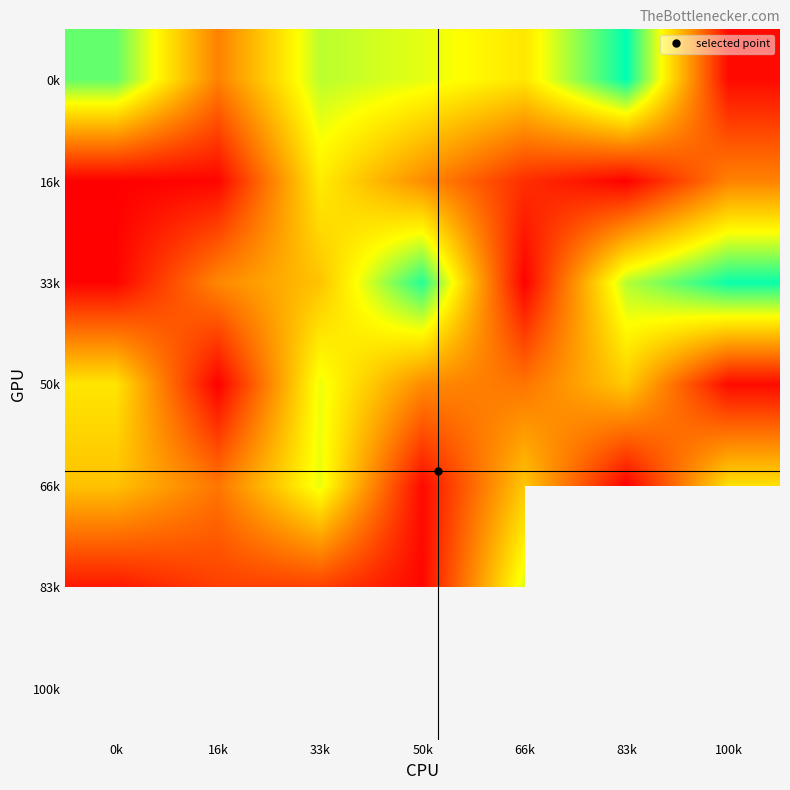

Which series has the largest range (max minus min)?

33k